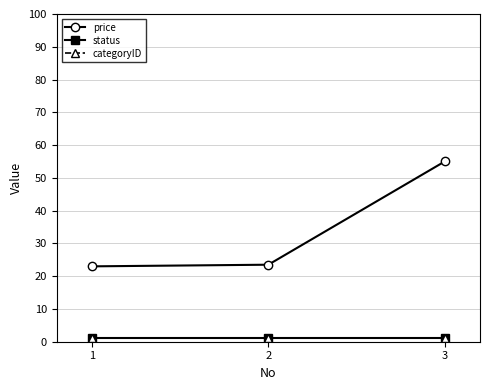

Rank the categories by status value from highest to lowest.

1, 2, 3